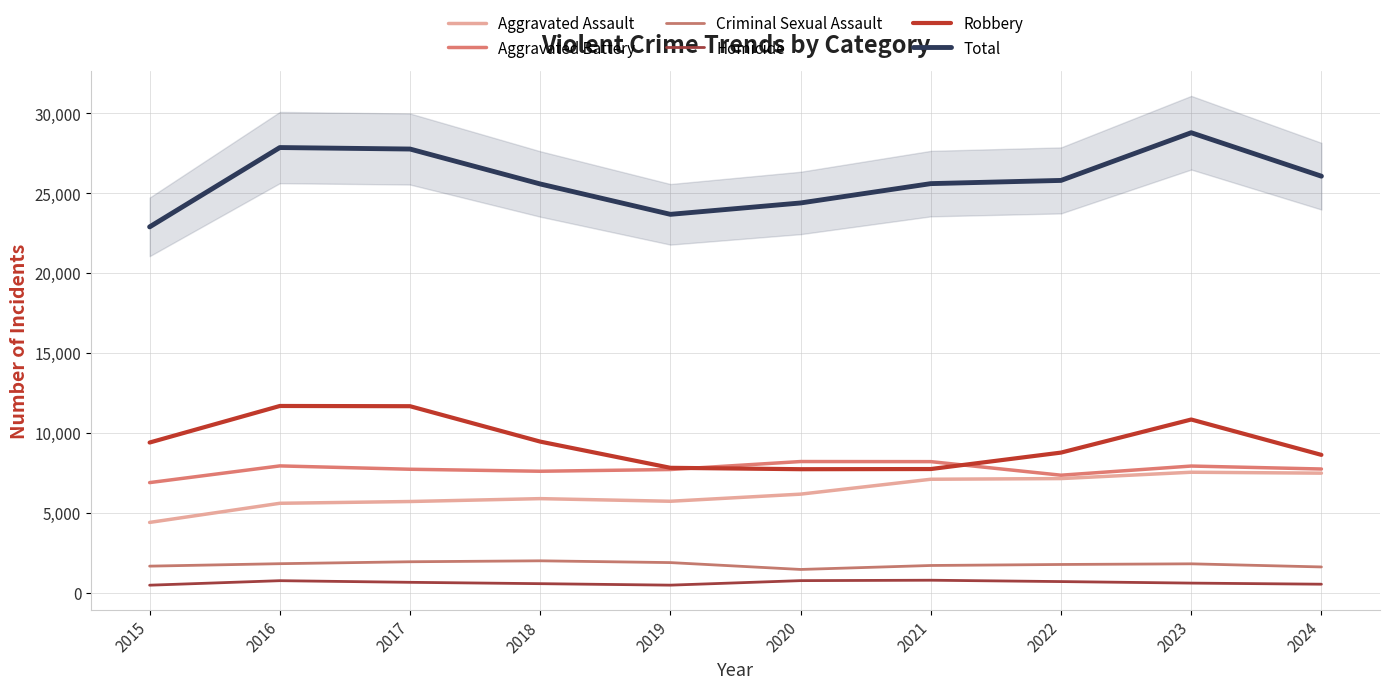

Reading right to left, transcribe all the data shown in this chart.

Aggravated Assault: 7492	7549	7153	7111	6180	5735	5899	5719	5608	4412
Aggravated Battery: 7751	7936	7364	8212	8218	7719	7611	7736	7945	6901
Criminal Sexual Assault: 1629	1824	1783	1720	1472	1901	2012	1953	1832	1679
Homicide: 550	619	714	799	773	491	583	668	770	488
Robbery: 8634	10845	8777	7749	7739	7825	9464	11677	11691	9406
Total: 26056	28773	25791	25591	24382	23671	25569	27753	27846	22886